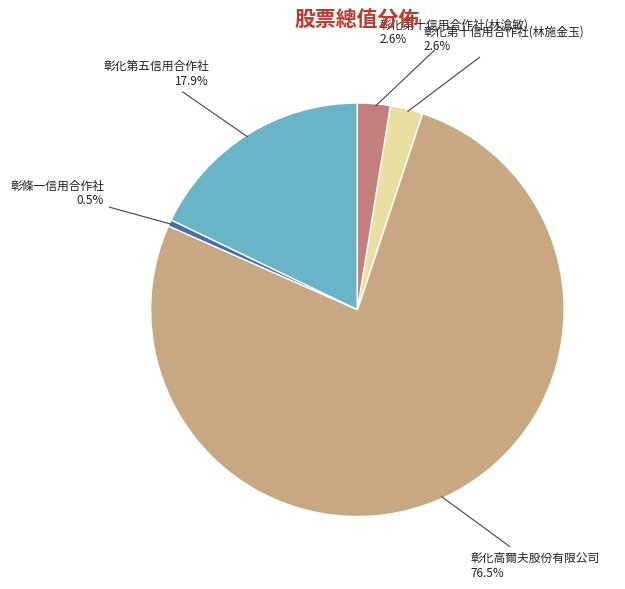

Approximately how many times larger is the value at 彰化第十信用合作社(林施金玉) compared to 彰化第十信用合作社(林滄敏)?

1.0